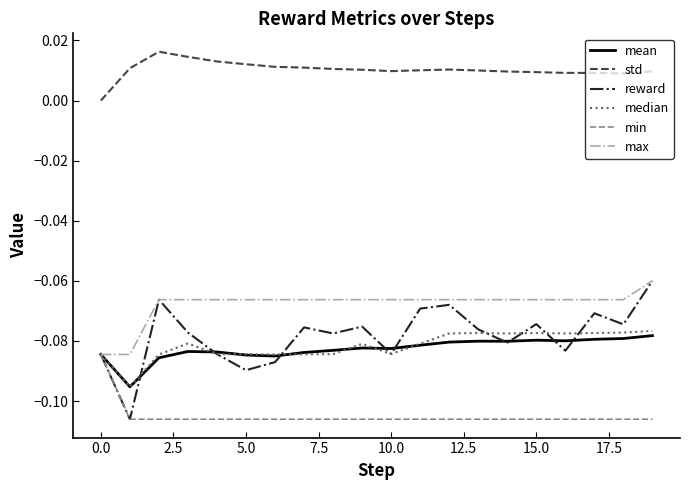

In mean, how many points are higher than both neighbors (excluding endpoints)?

4